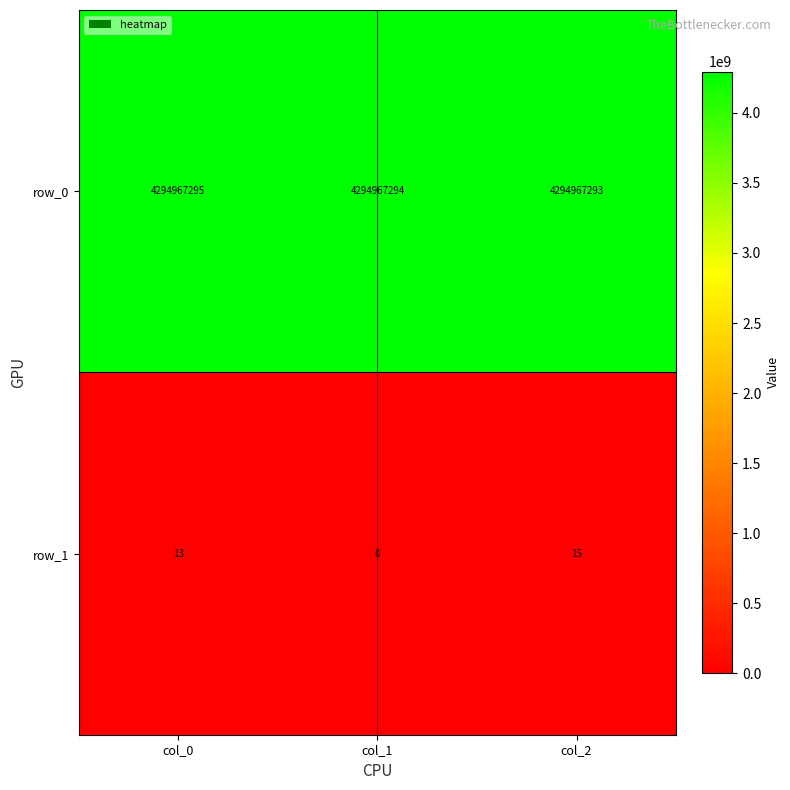

What is the difference between the maximum and second lowest values in the row_0 series?

1